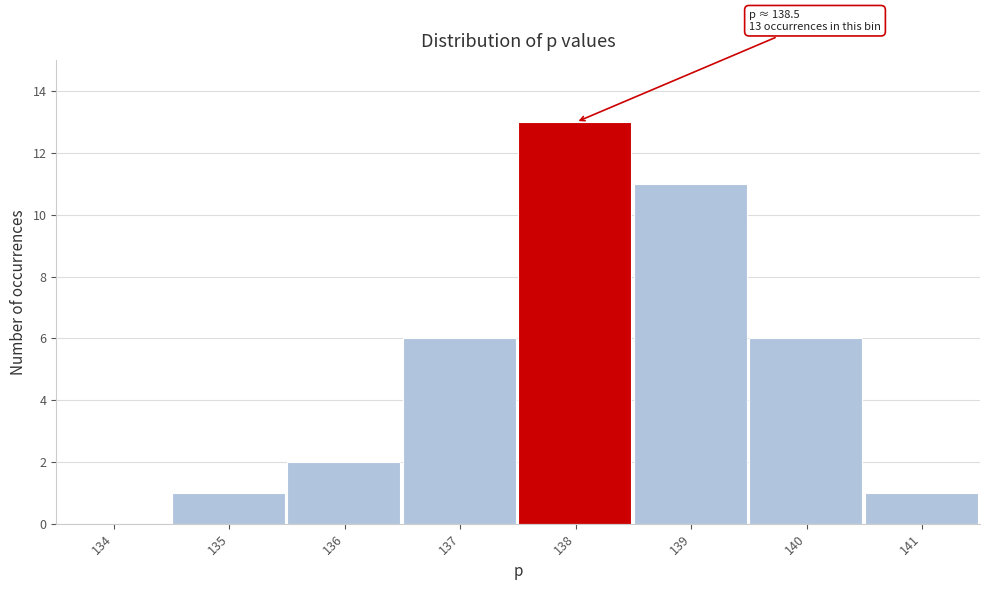

Reading left to right, what are all the values shown in this chart?

134=0	135=1	136=2	137=6	138=13	139=11	140=6	141=1